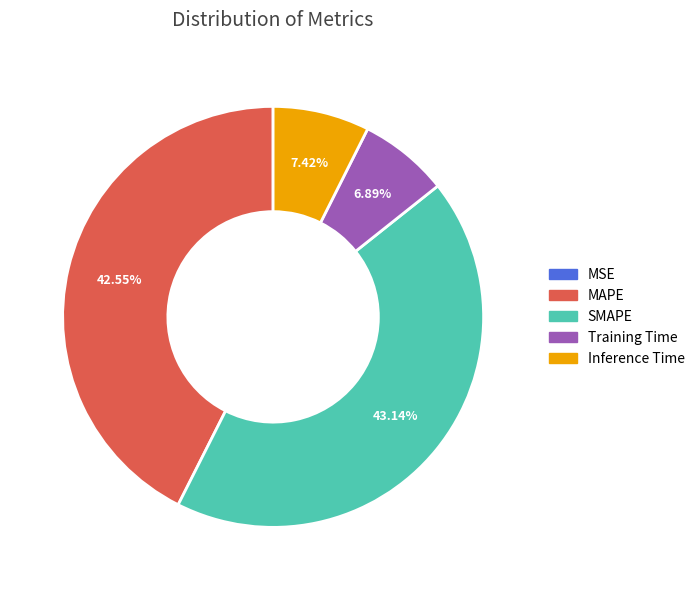

Is it true that Inference Time is 7% of the pie?

True